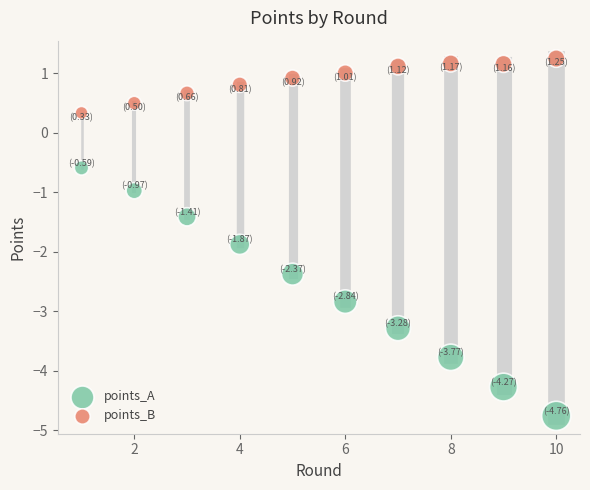

Which series has the largest Y range (max minus min)?

points_A